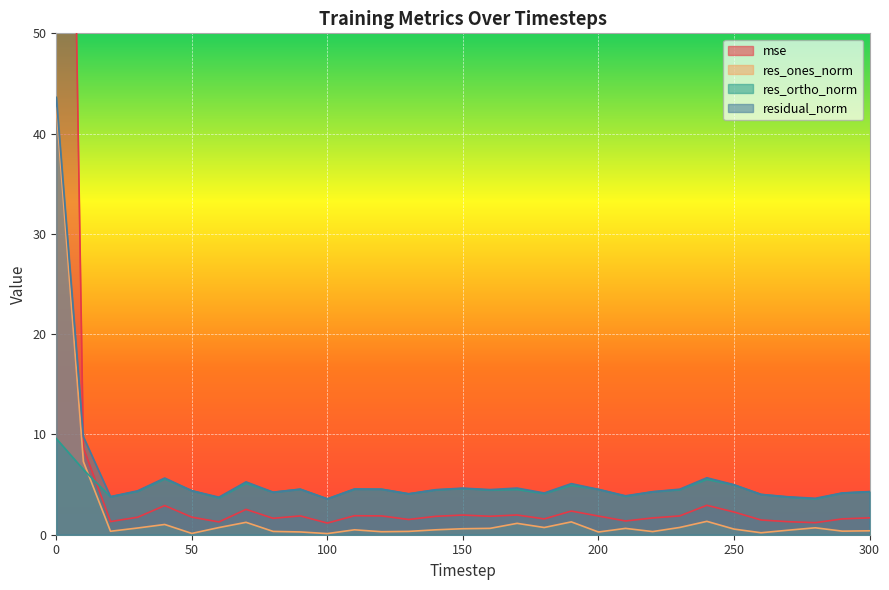

How many data points does each series have?

31